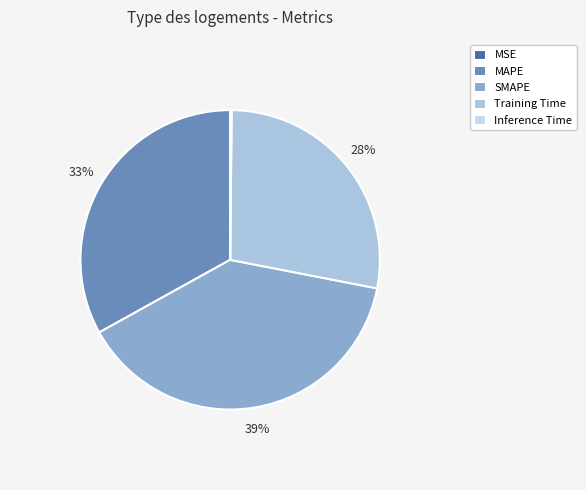

Is it true that Inference Time is 1% of the pie?

False